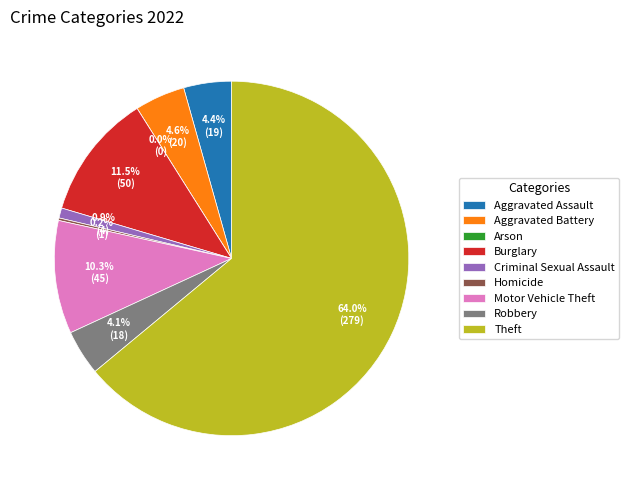

Approximately how many times larger is the value at Aggravated Battery compared to Homicide?

20.0